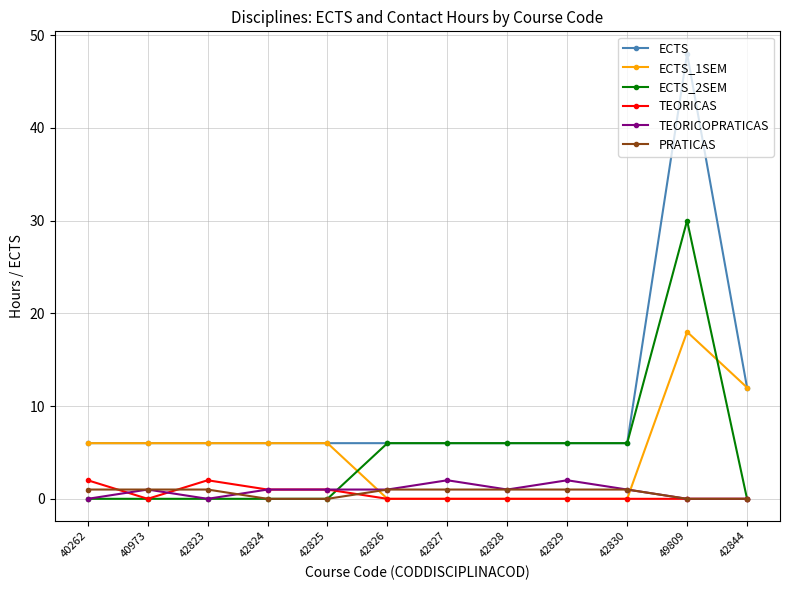

What is the total value across all series at 42829?

15